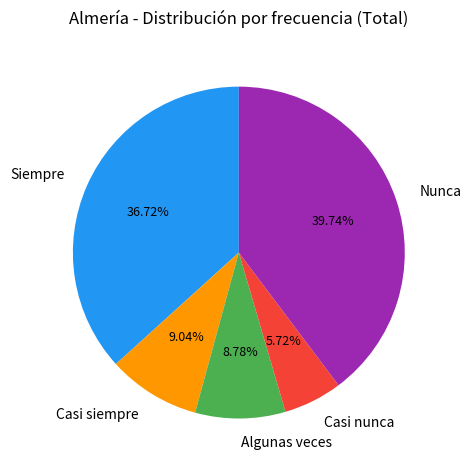

Is there any slice that represents more than half of the pie?

No